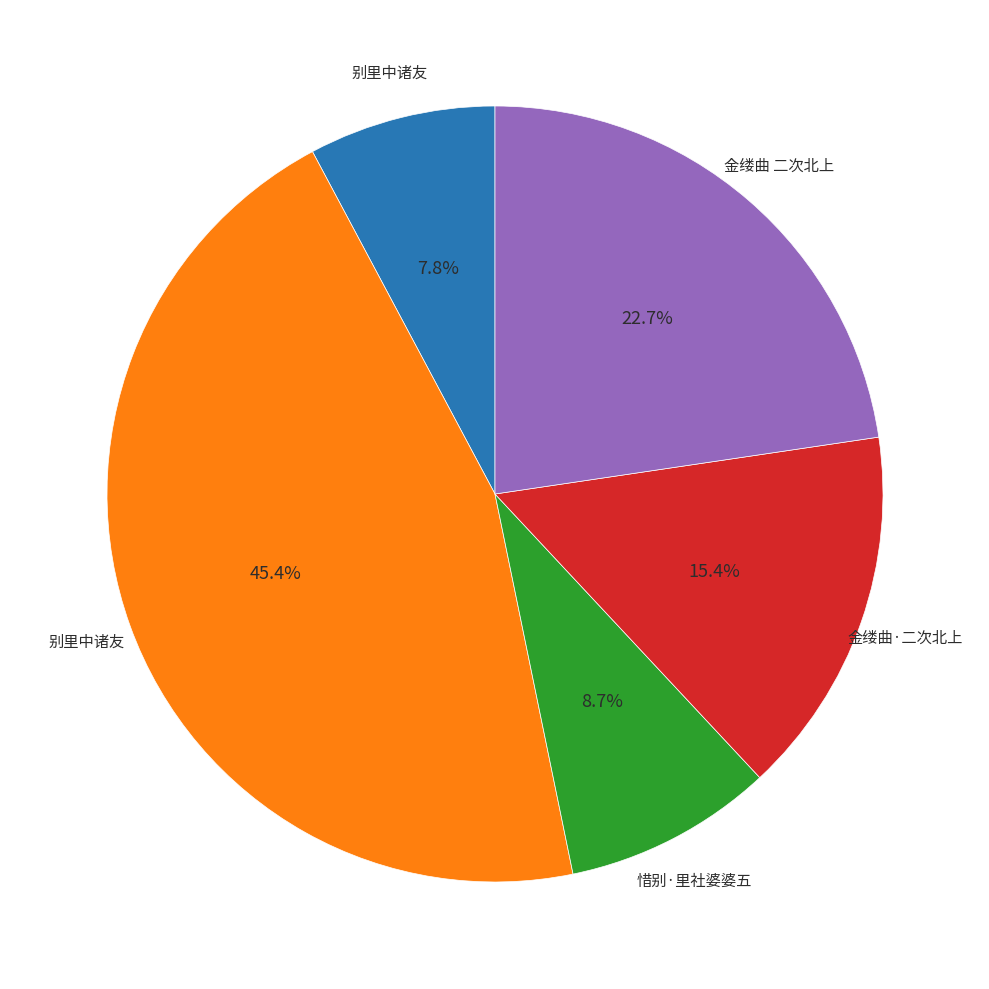

Is there a majority slice in this chart?

No